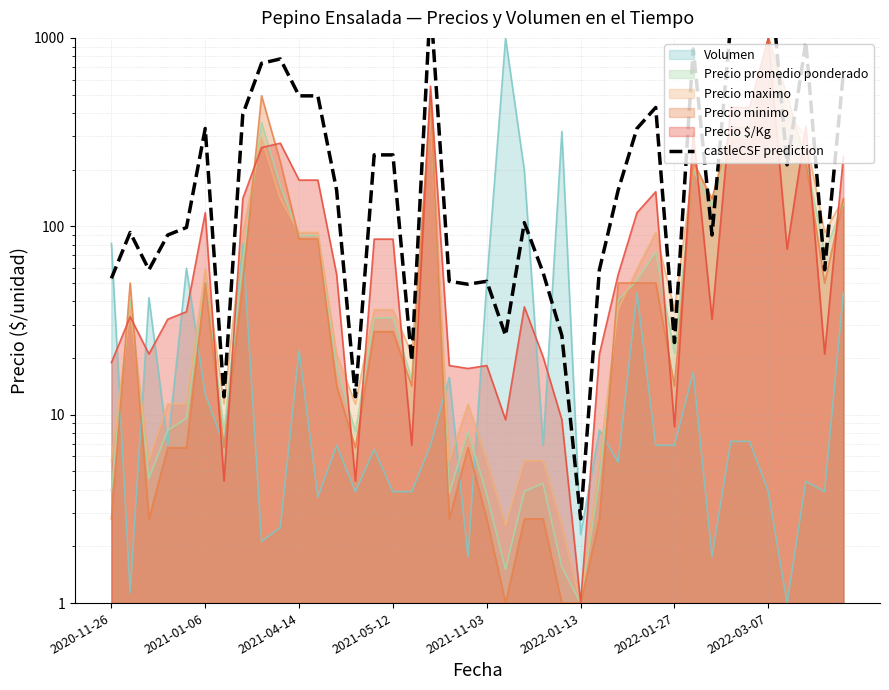

Between 30 and 37, which is larger?

37